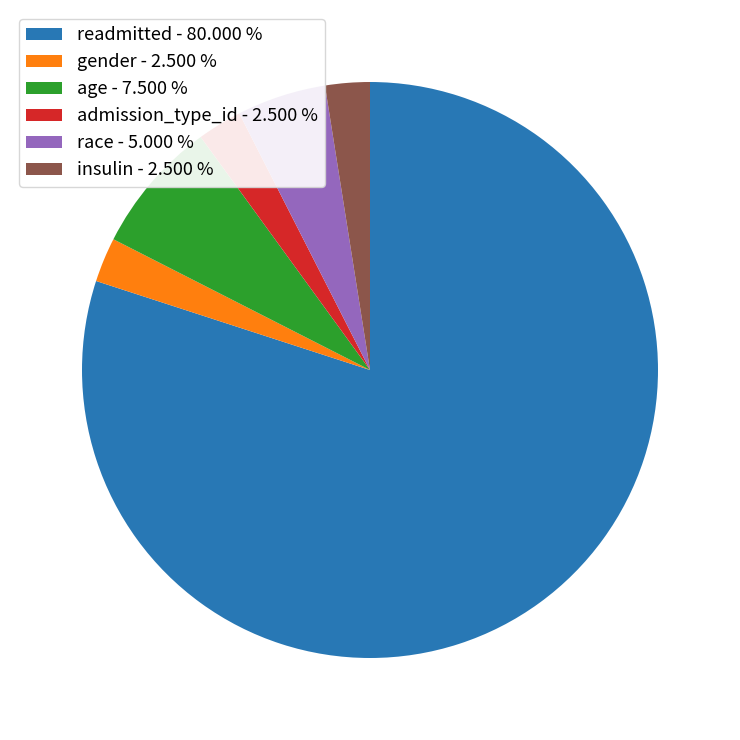

The admission_type_id slice represents 2% of the pie. True or false?

True